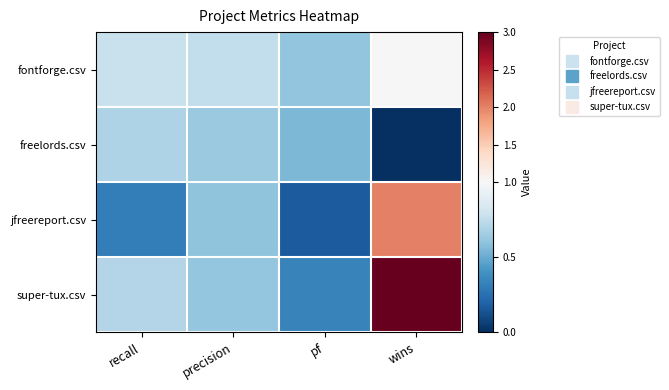

What is the total value across all series at recall?

2.5